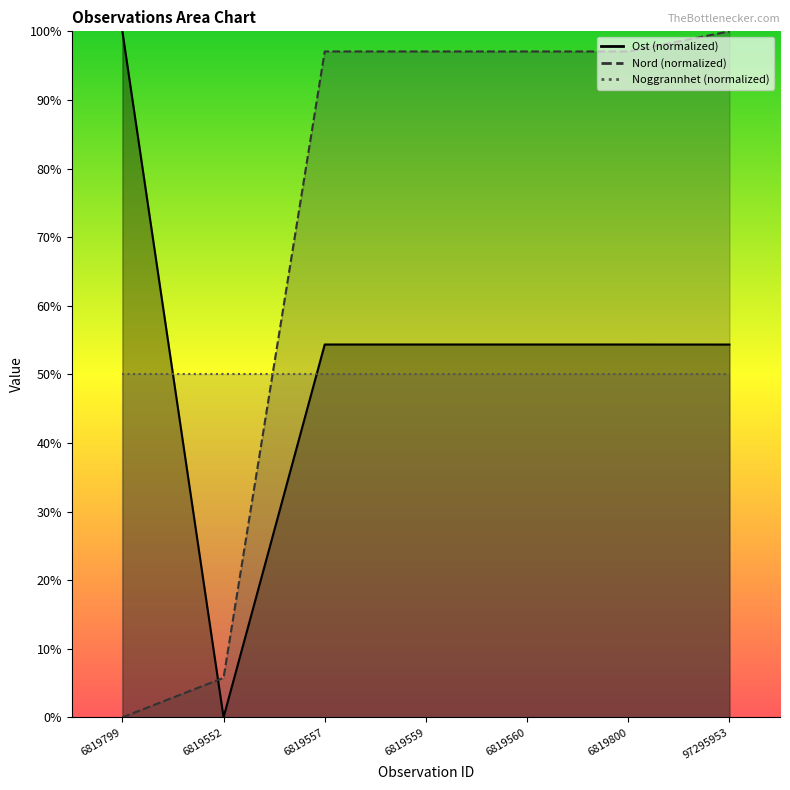

Does the chart have visible grid lines?

No